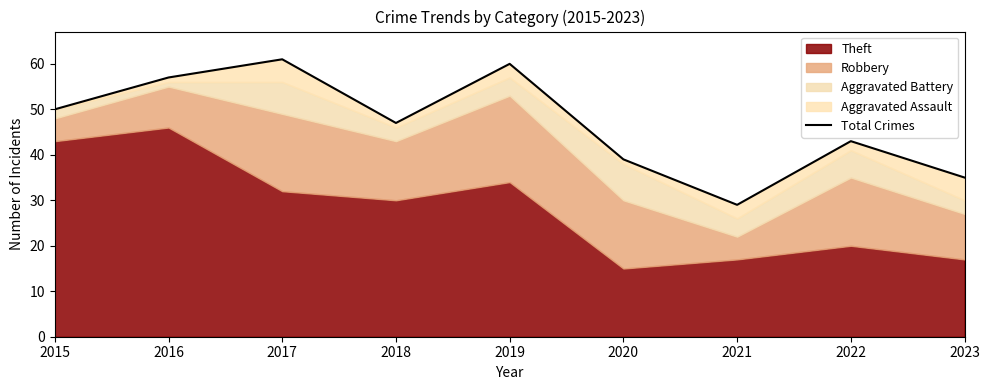

Where is the first local minimum?

2018